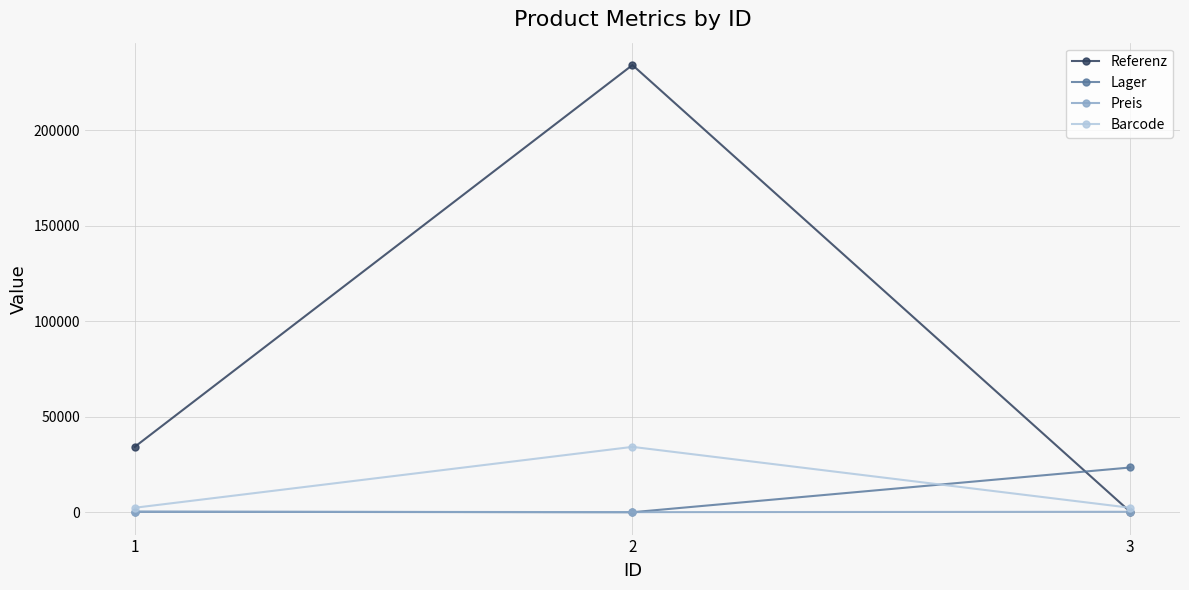

How many distinct data groups are displayed?

4